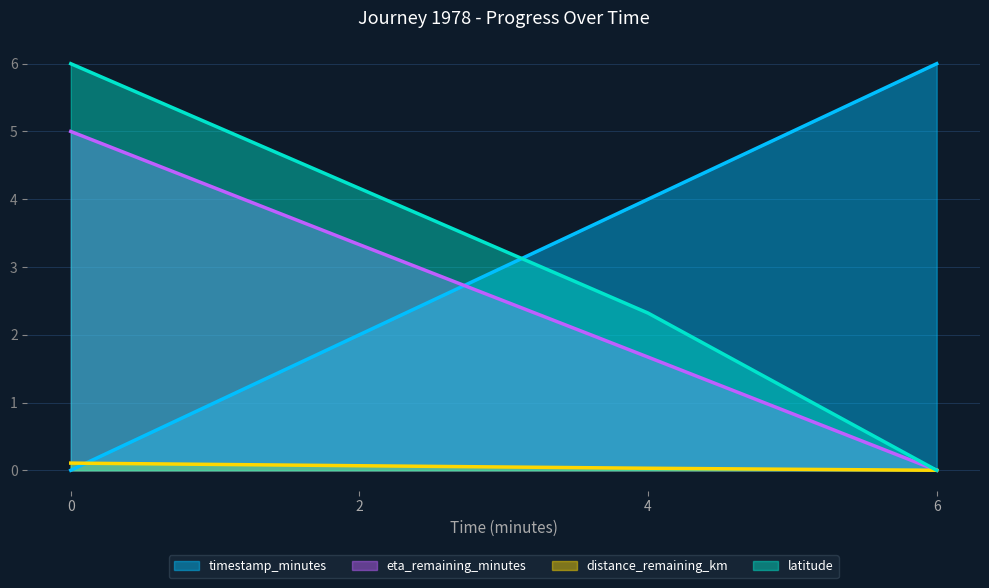

True or false: eta_remaining_minutes and latitude intersect in this chart.

False